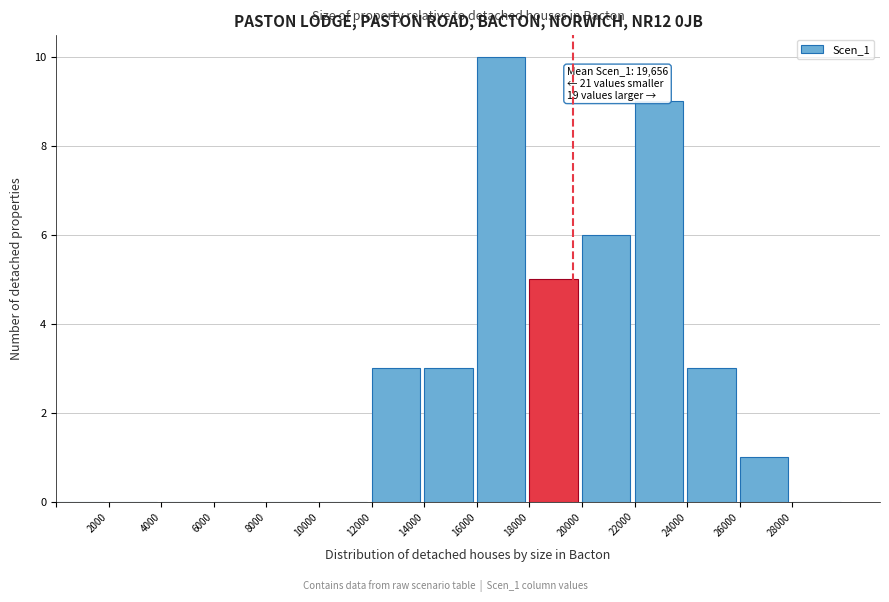

Over which range of the x-axis is the bar tallest?

16000 to 18000